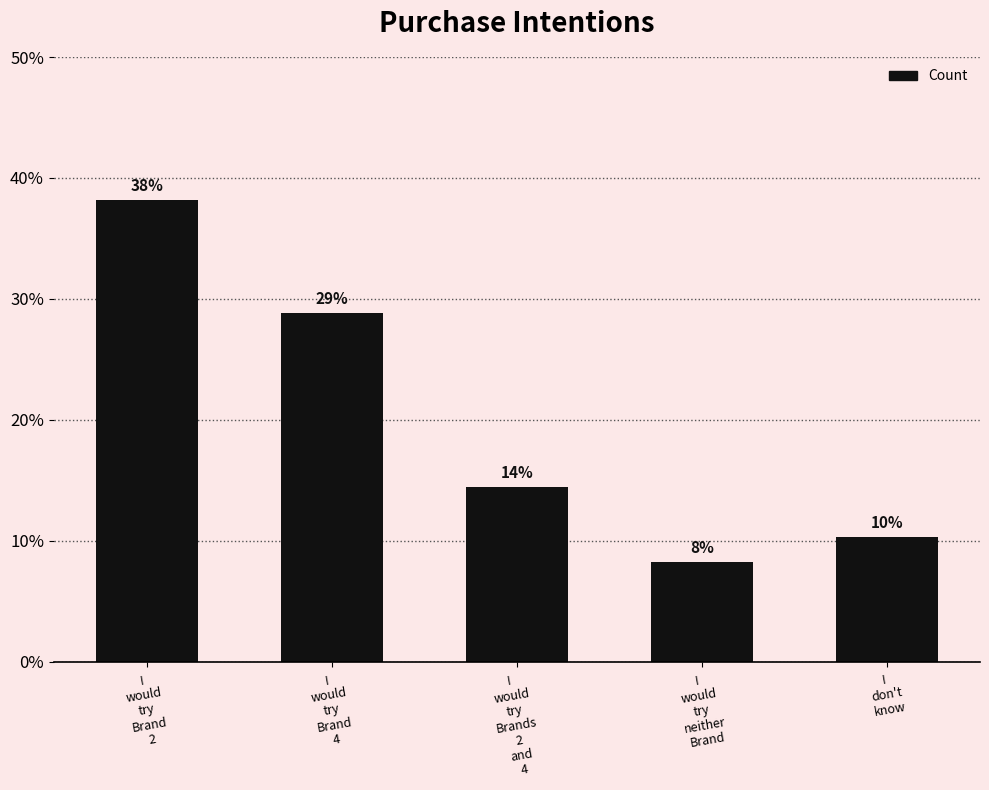

Reading right to left, transcribe all the data shown in this chart.

I
don't
know=10.3	I
would
try
neither
Brand=8.2	I
would
try
Brands
2
and
4=14.4	I
would
try
Brand
4=28.9	I
would
try
Brand
2=38.1